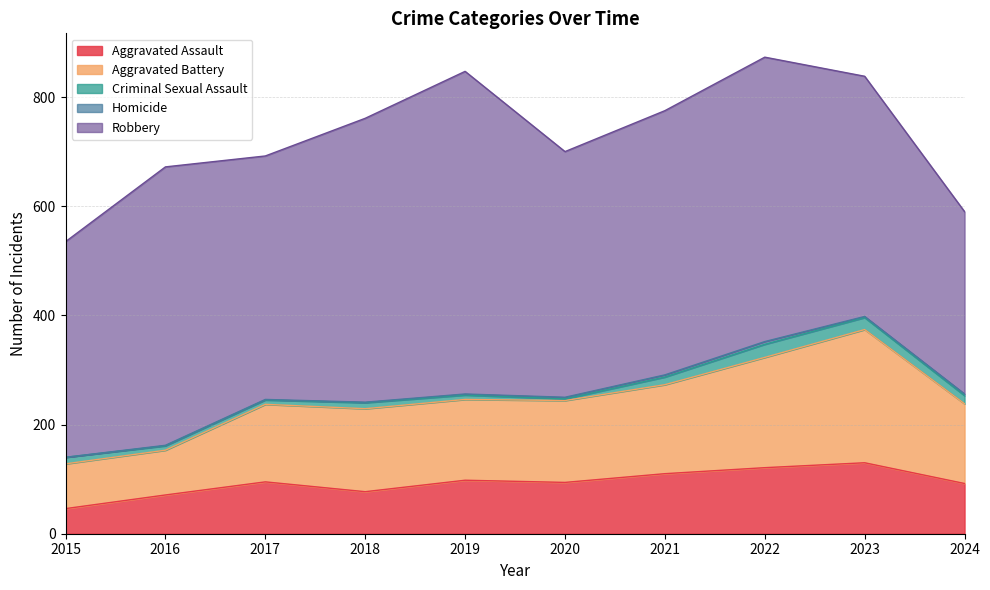

At which label does Aggravated Assault reach its peak?

2023